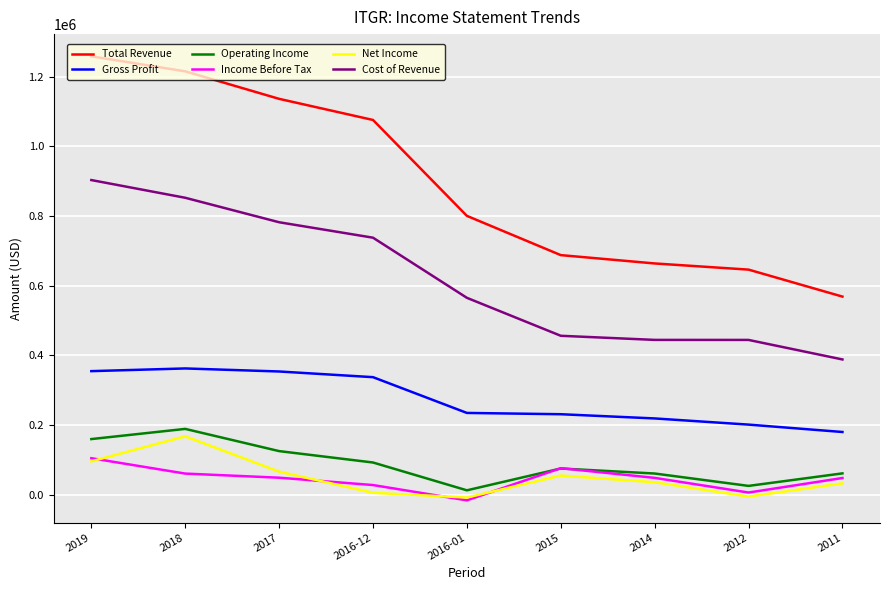

What is the difference between the Total Revenue values at 2014 and 2016-01?

136500